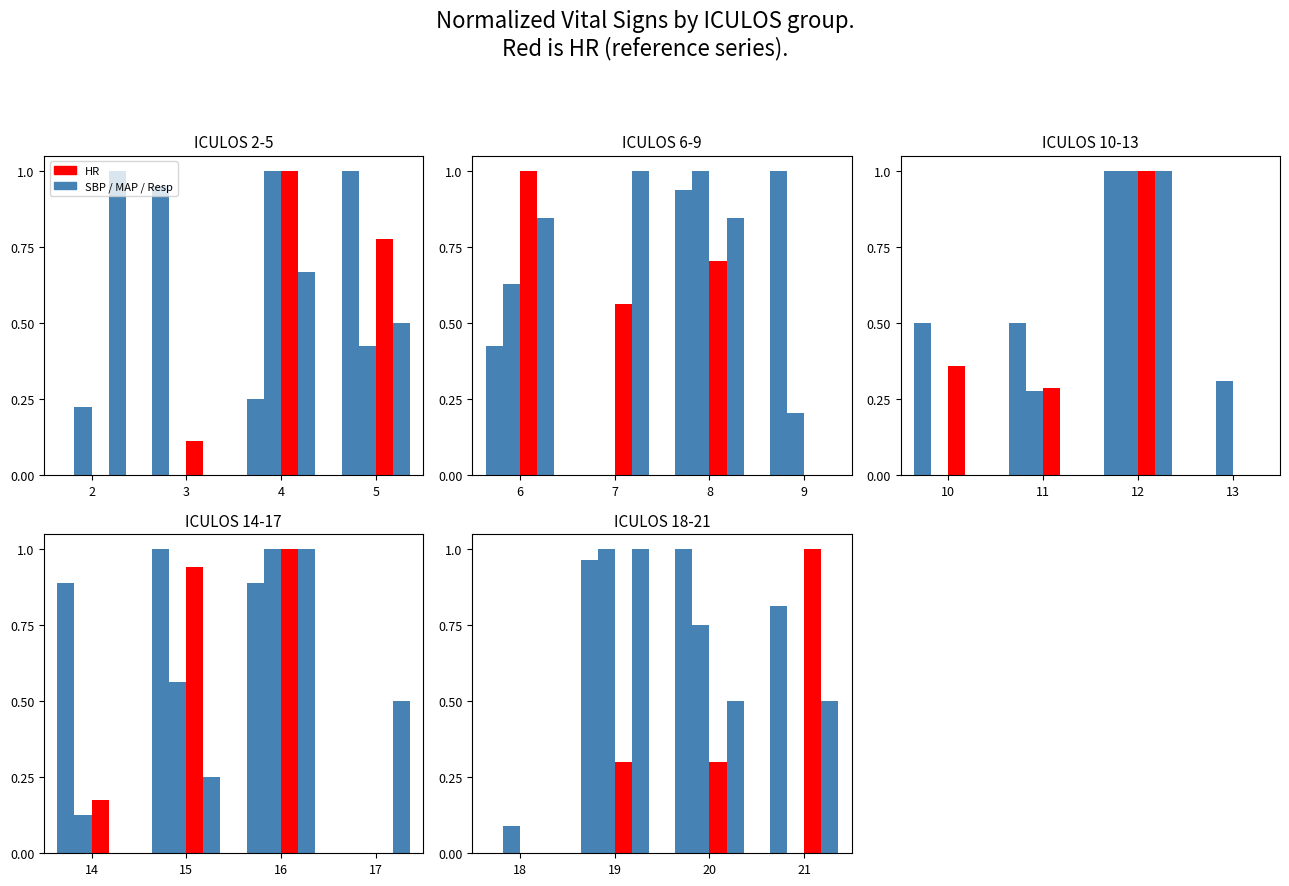

How many groups of bars are there?

4